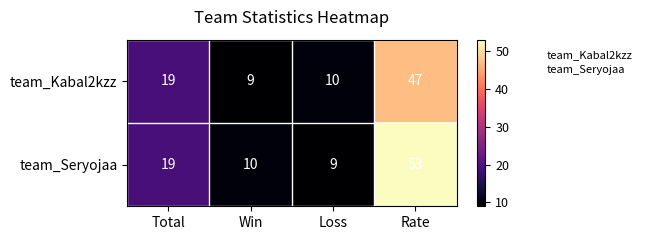

At which category is the sum across all series the highest?

Rate